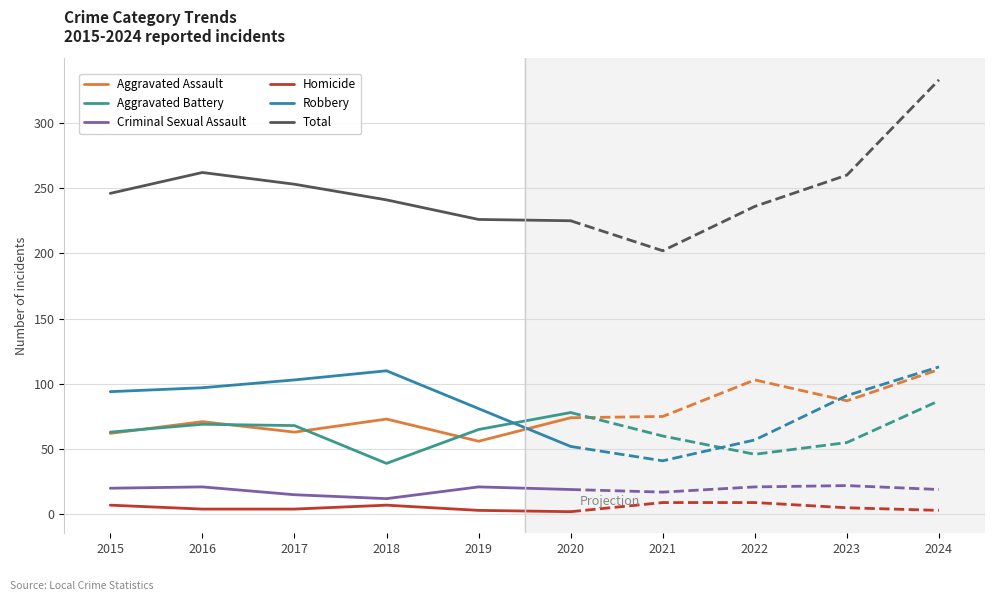

Rank the categories by Aggravated Assault value from highest to lowest.

2020, 2018, 2016, 2017, 2015, 2019